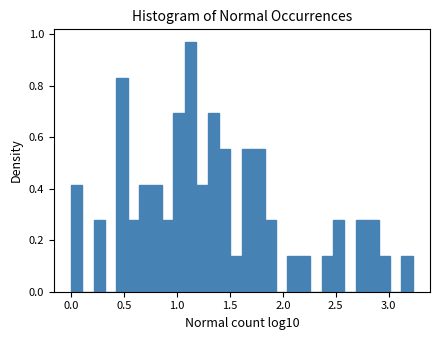

Read against the x-axis, roughly where is the centre of the tallest bar?

1.15